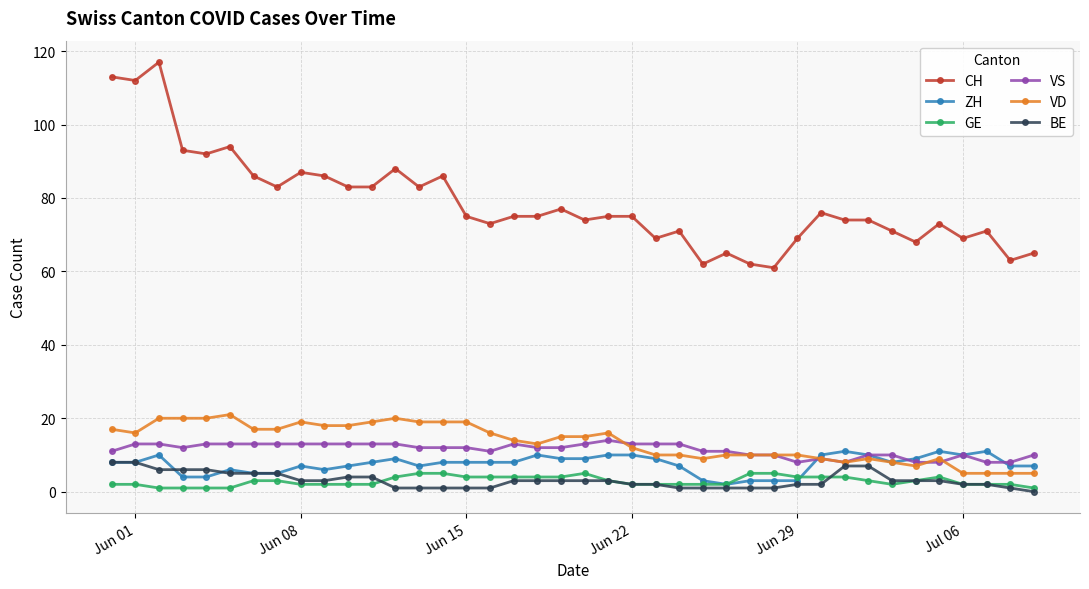

True or false: VS has more than 2 points higher than both neighbors.

True